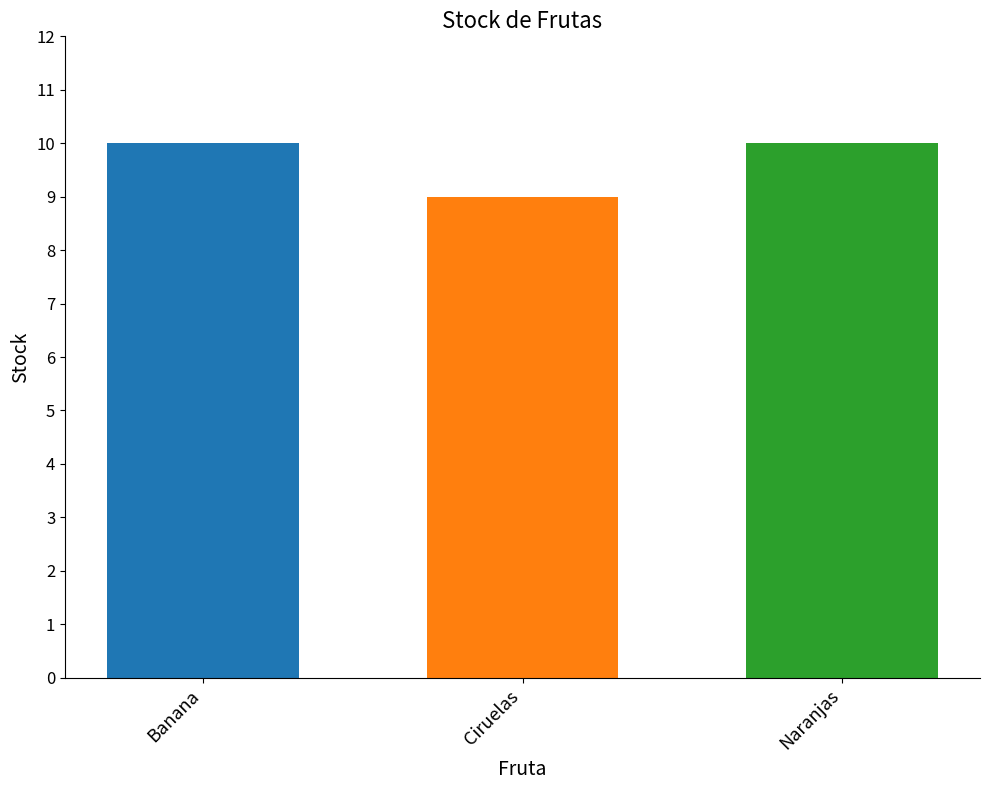

What is the minimum value shown in the chart?

9